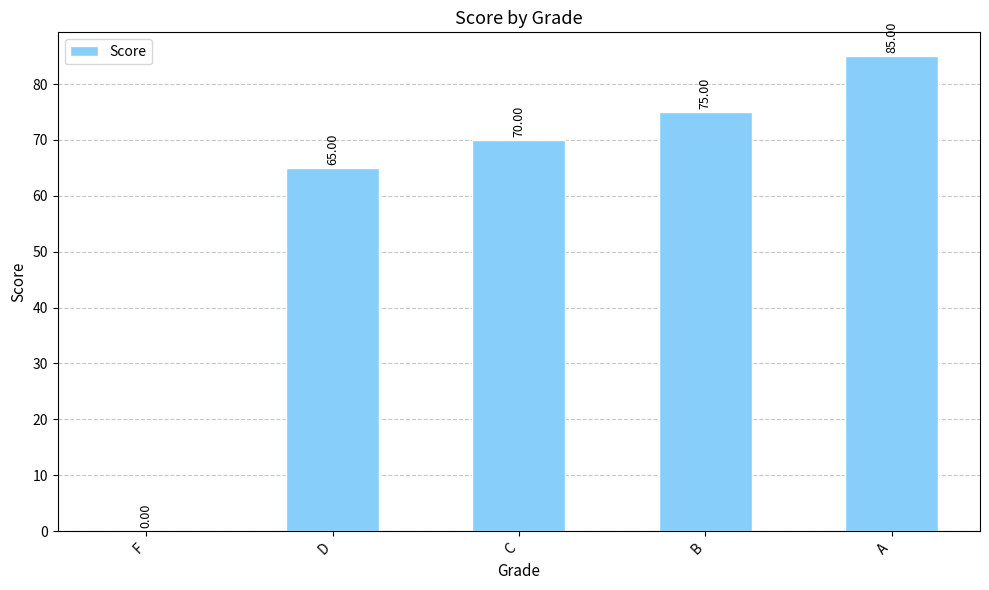

What is the sum of the values at B and A?

160